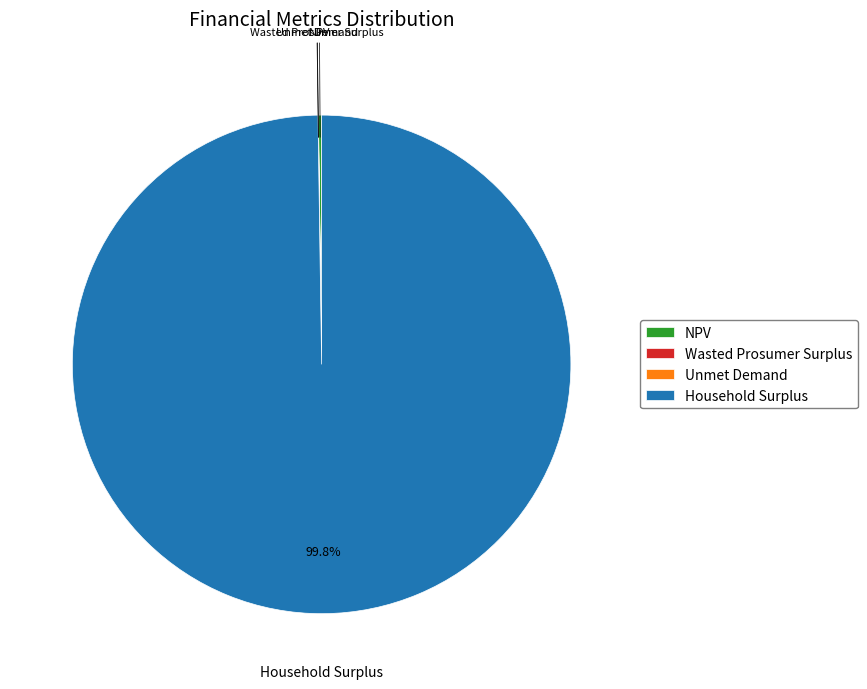

Is there any slice that represents more than half of the pie?

Yes